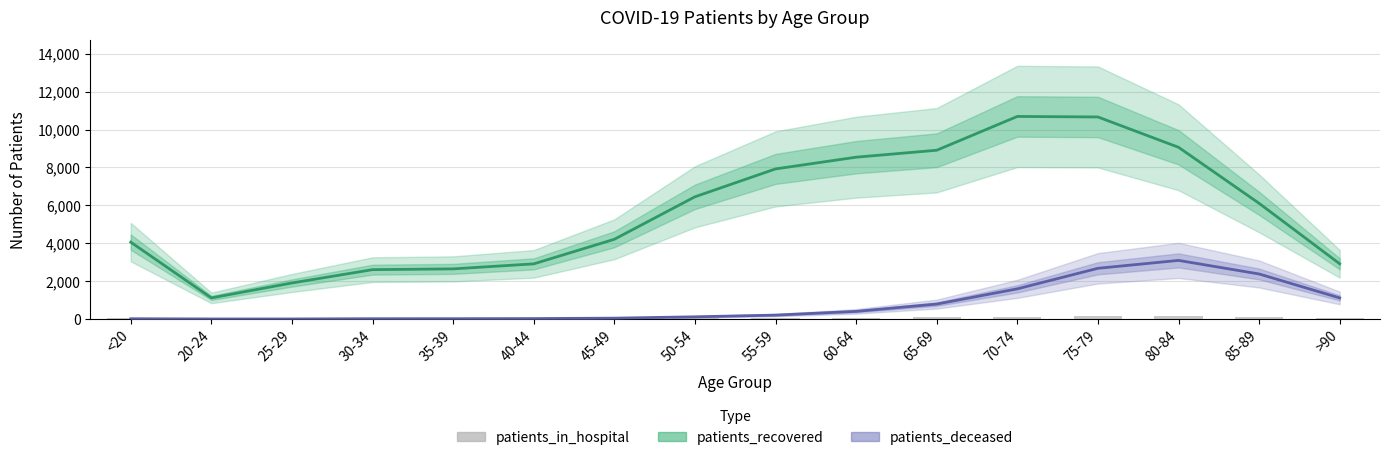

Reading left to right, transcribe all the data shown in this chart.

patients_recovered: 4057	1114	1902	2605	2646	2910	4208	6450	7922	8540	8907	10691	10663	9063	6105	2914
patients_deceased: 15	3	3	16	17	23	45	116	206	403	788	1592	2676	3093	2377	1112
patients_in_hospital: 79	9	14	17	11	16	15	36	49	52	93	124	169	140	115	63